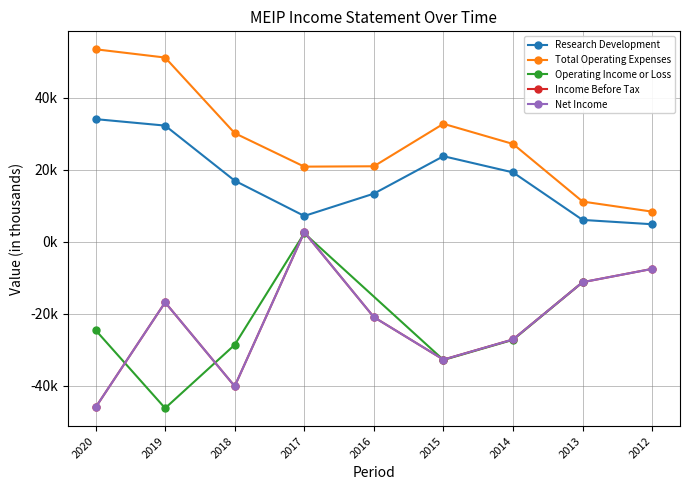

Which series has the largest total across all categories?

Total Operating Expenses